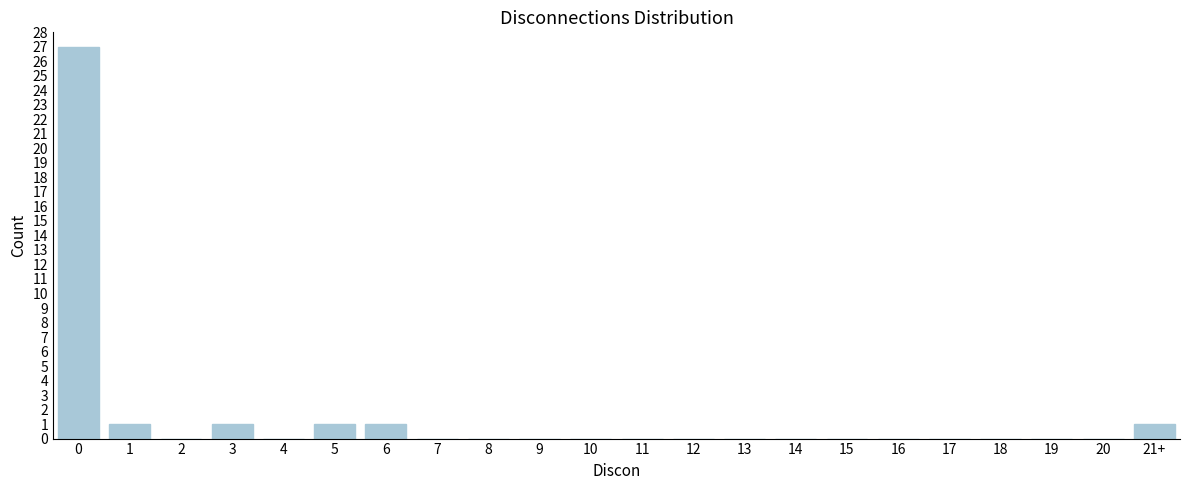

Reading left to right, transcribe all the data shown in this chart.

0=27	1=1	2=0	3=1	4=0	5=1	6=1	7=0	8=0	9=0	10=0	11=0	12=0	13=0	14=0	15=0	16=0	17=0	18=0	19=0	20=0	21+=1